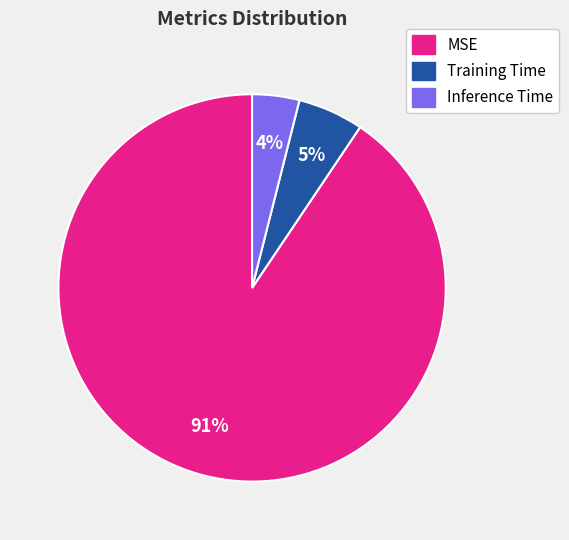

What is the smallest slice in the pie chart?

Inference Time